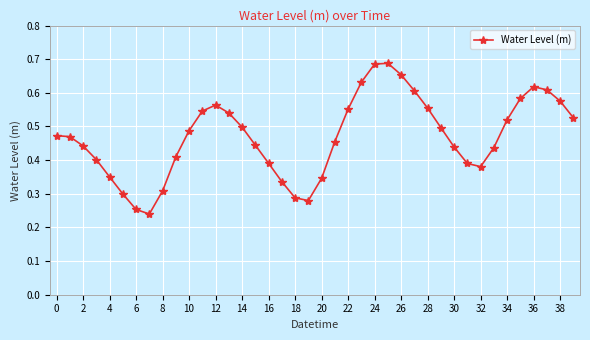

What is the sum of all values?

18.8